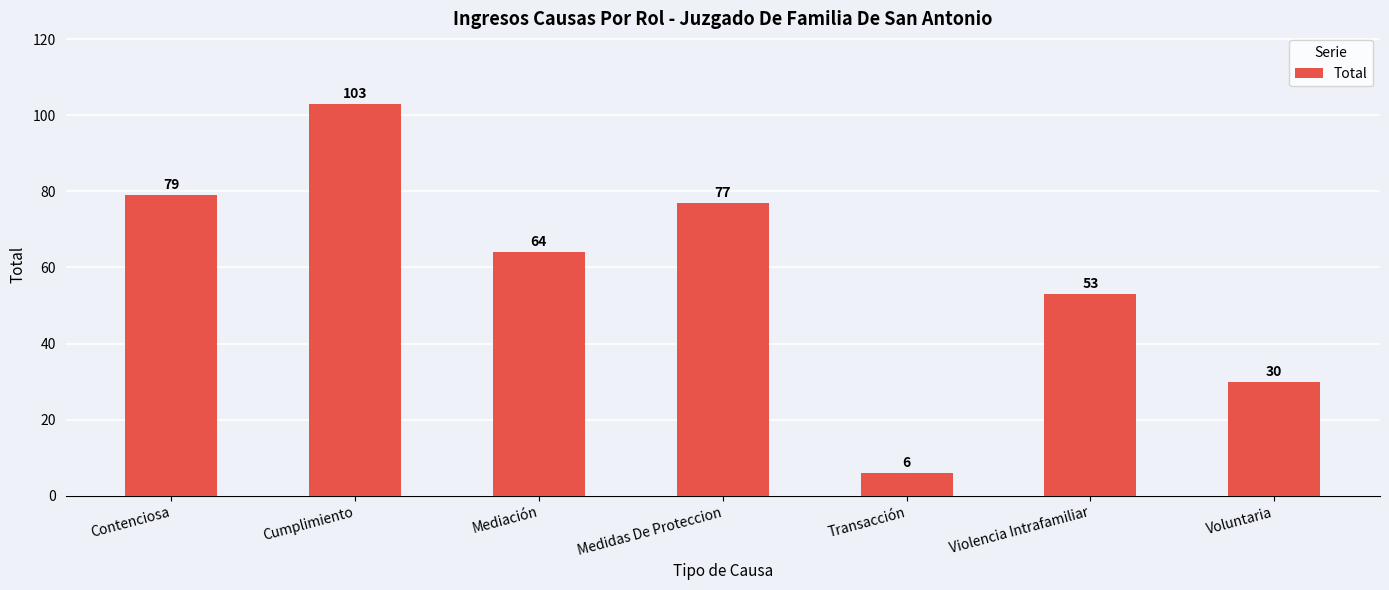

Between Mediación and Medidas De Proteccion, which is larger?

Medidas De Proteccion